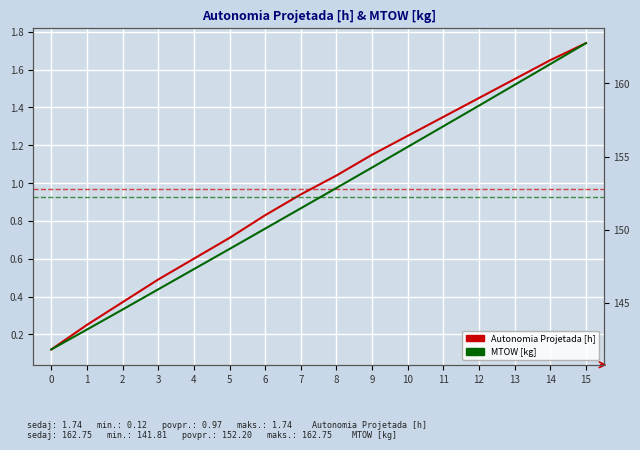

Rank the categories by MTOW [kg] value from highest to lowest.

15, 14, 13, 12, 11, 10, 9, 8, 7, 6, 5, 4, 3, 2, 1, 0